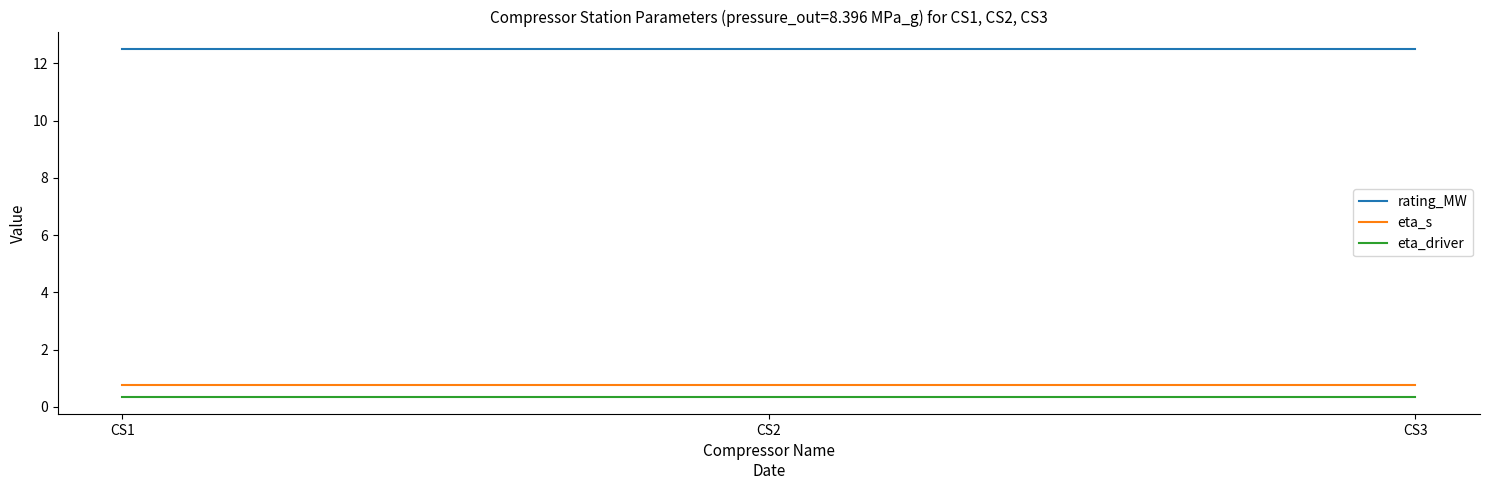

Is the value of eta_s at CS3 greater than the value of eta_driver at CS2?

Yes